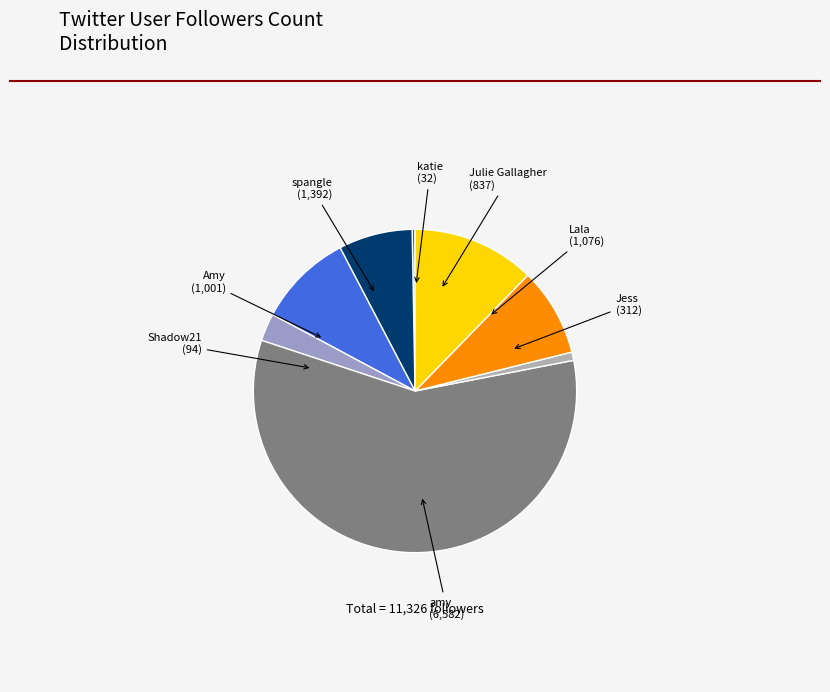

How many segments does this pie chart have?

8